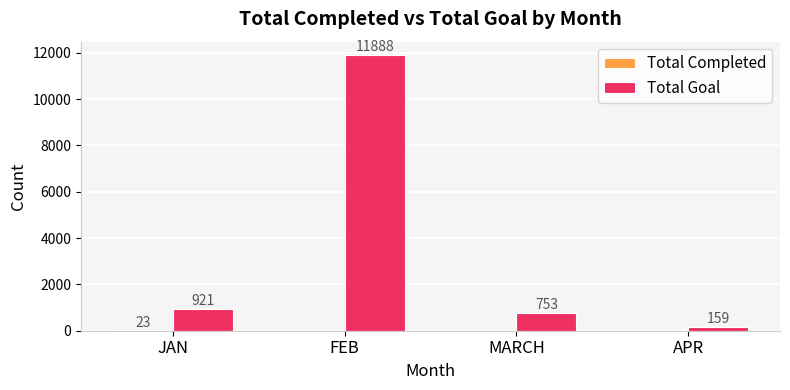

What value does the Total Goal series have at APR, to the nearest 10?

160